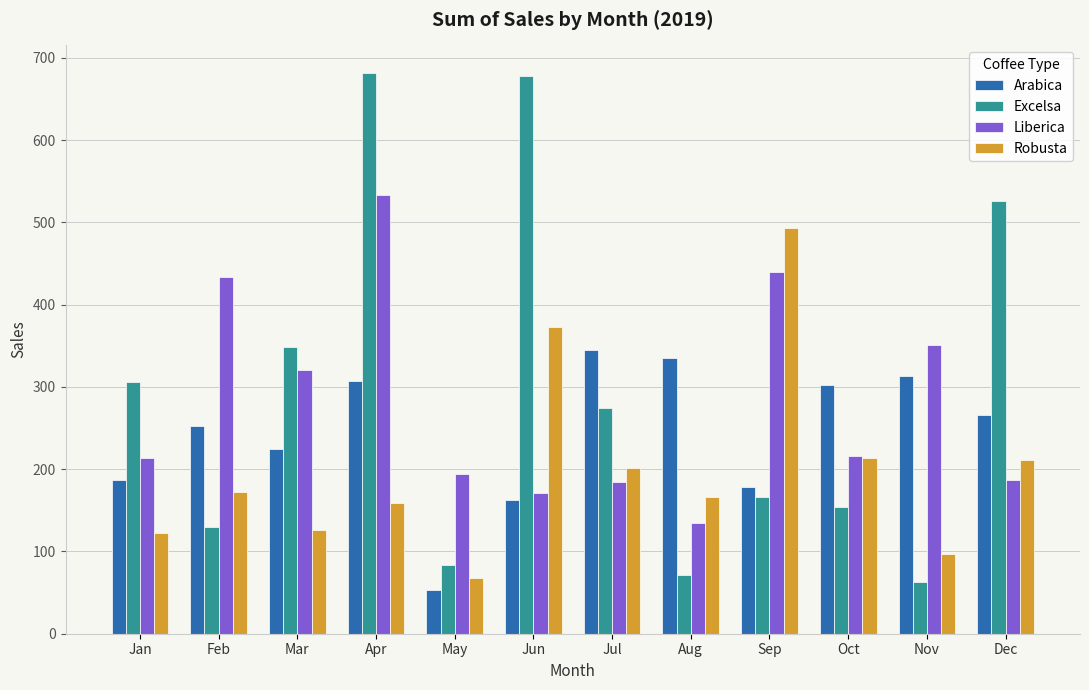

What is the value of the Liberica bar at the 12th from the left?

187.1